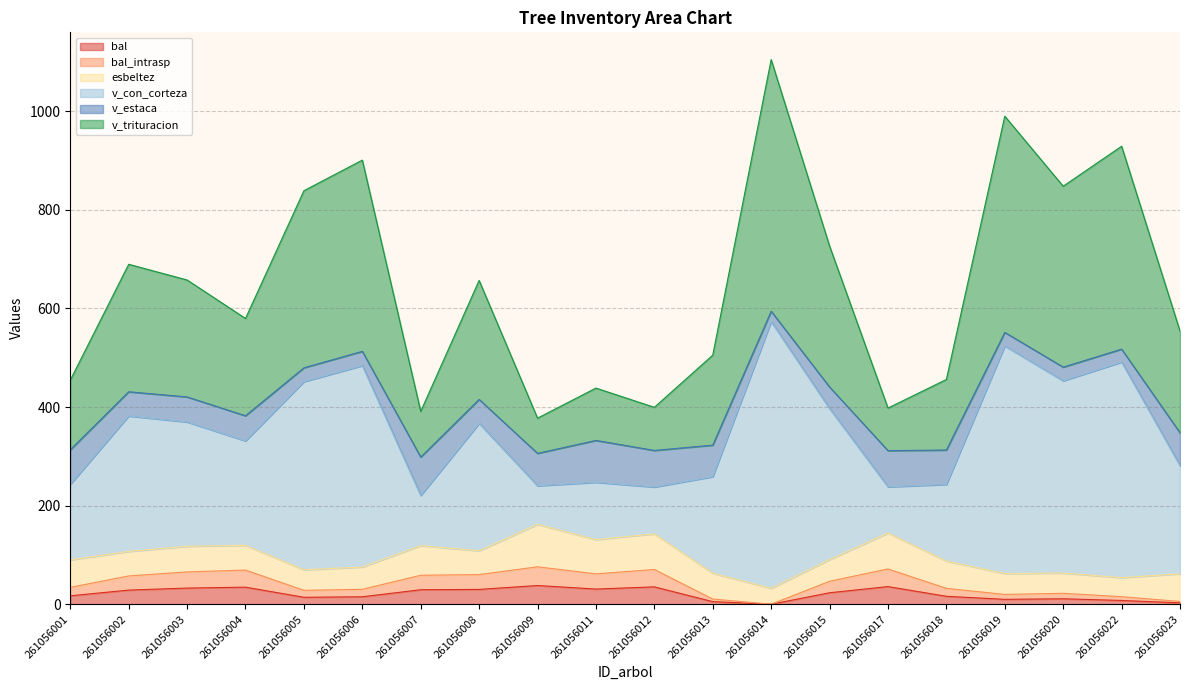

Between 261056001 and 261056008, which series saw the biggest shift?

v_con_corteza